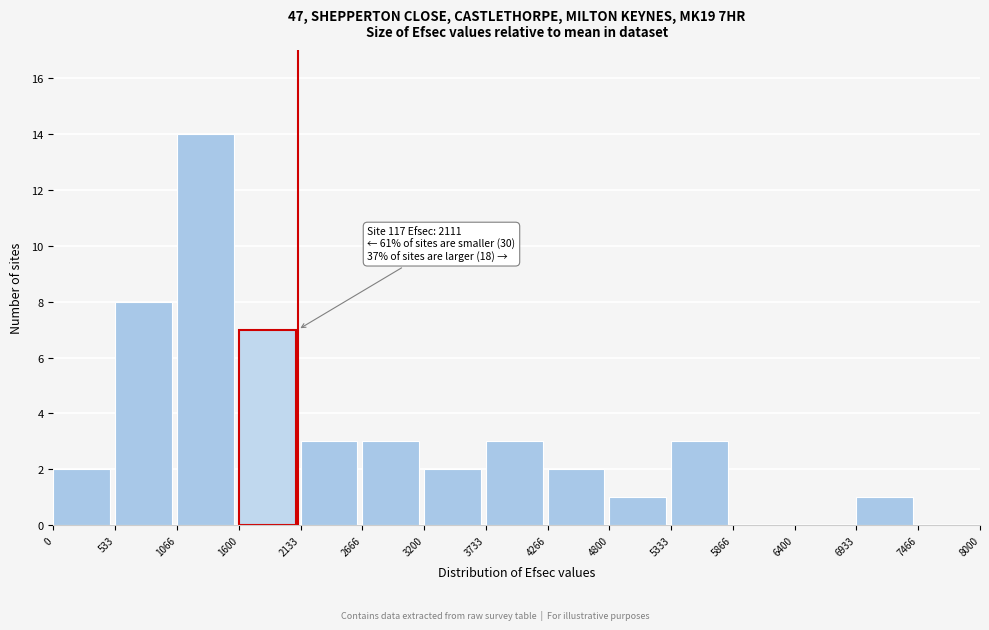

Over which range of the x-axis is the bar tallest?

1066 to 1600